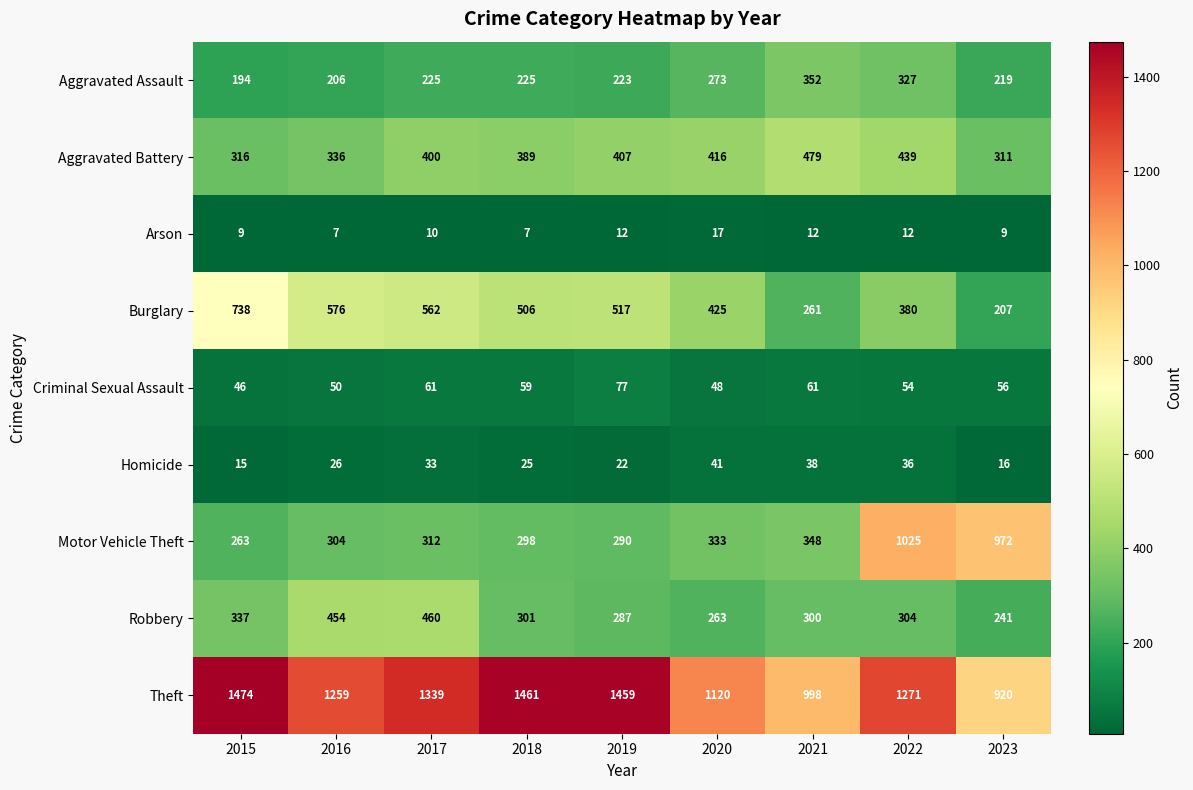

What is the spread (max minus min) of values at 2022?

1259